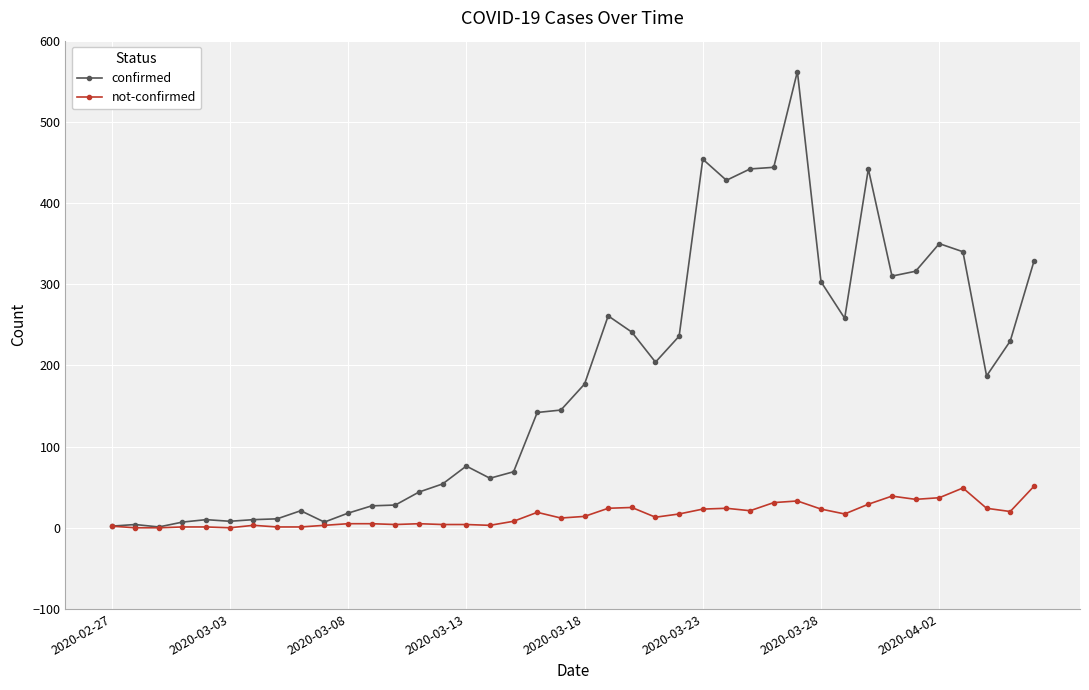

What is the highest value of the confirmed series?

562